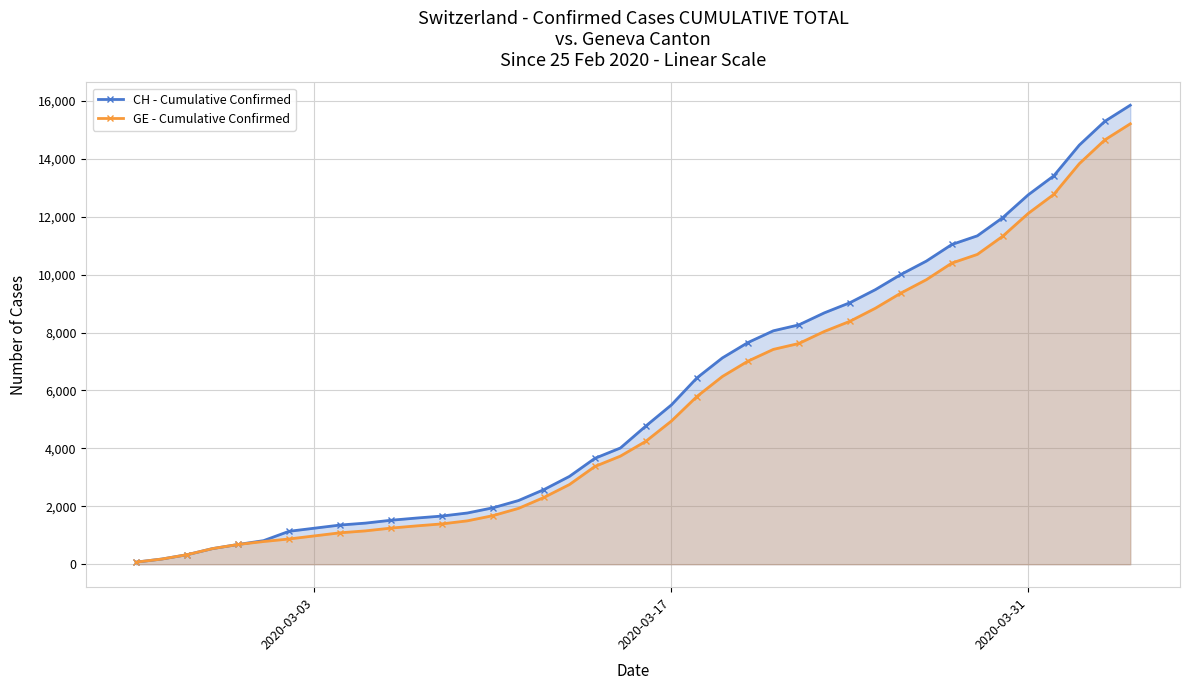

True or false: CH - Cumulative Confirmed has more than 2 interior local peaks.

False